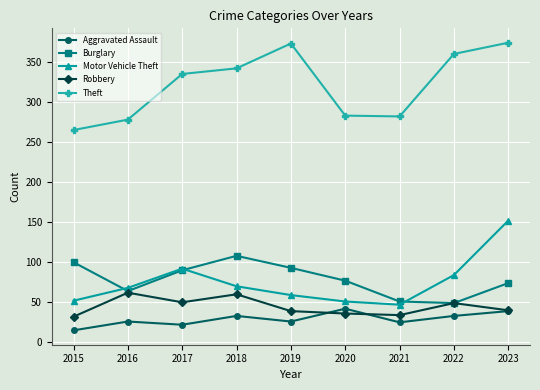

True or false: Motor Vehicle Theft has more than 2 interior local peaks.

False